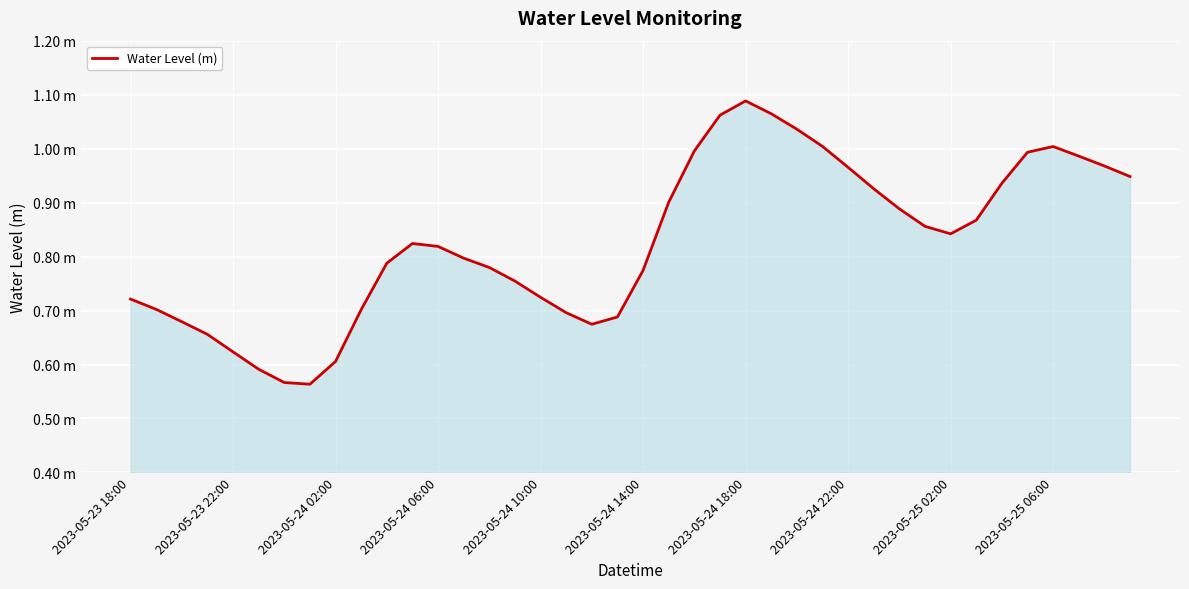

Does the chart display data point markers on the line(s)?

No